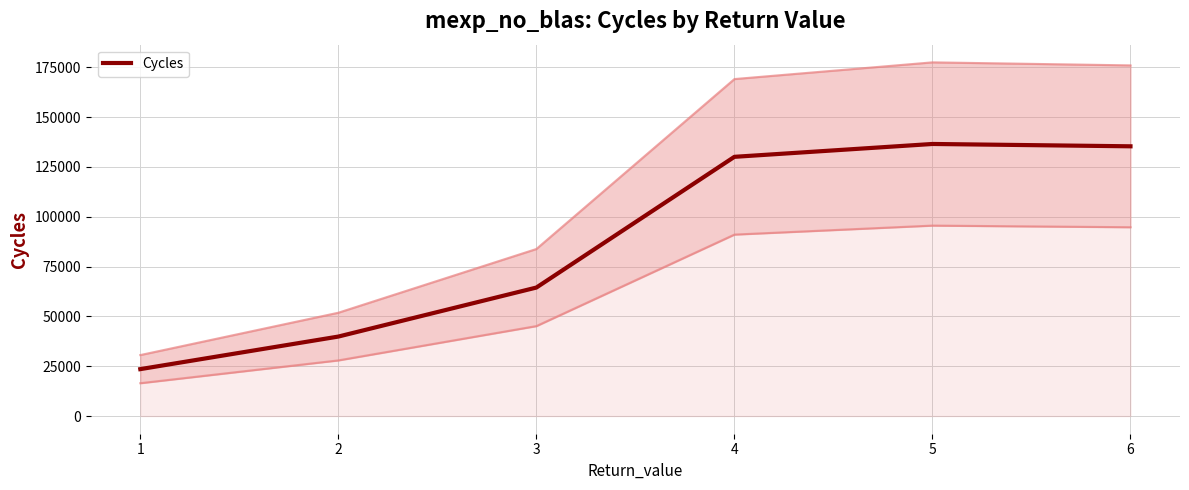

Where does the data first go above 130037?

5